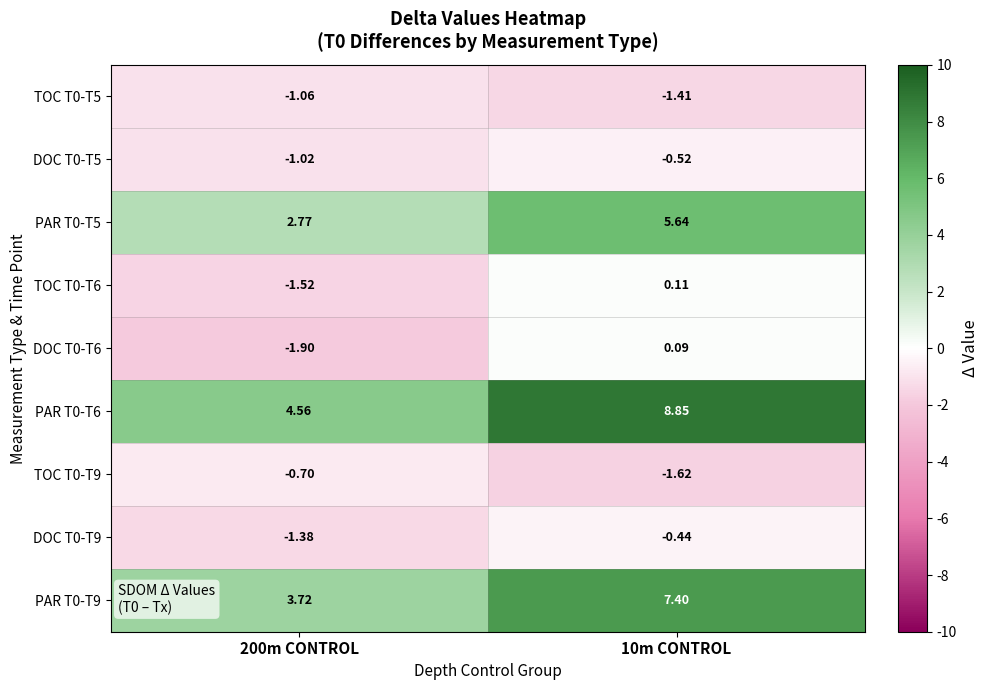

Count the number of data series in this chart.

9